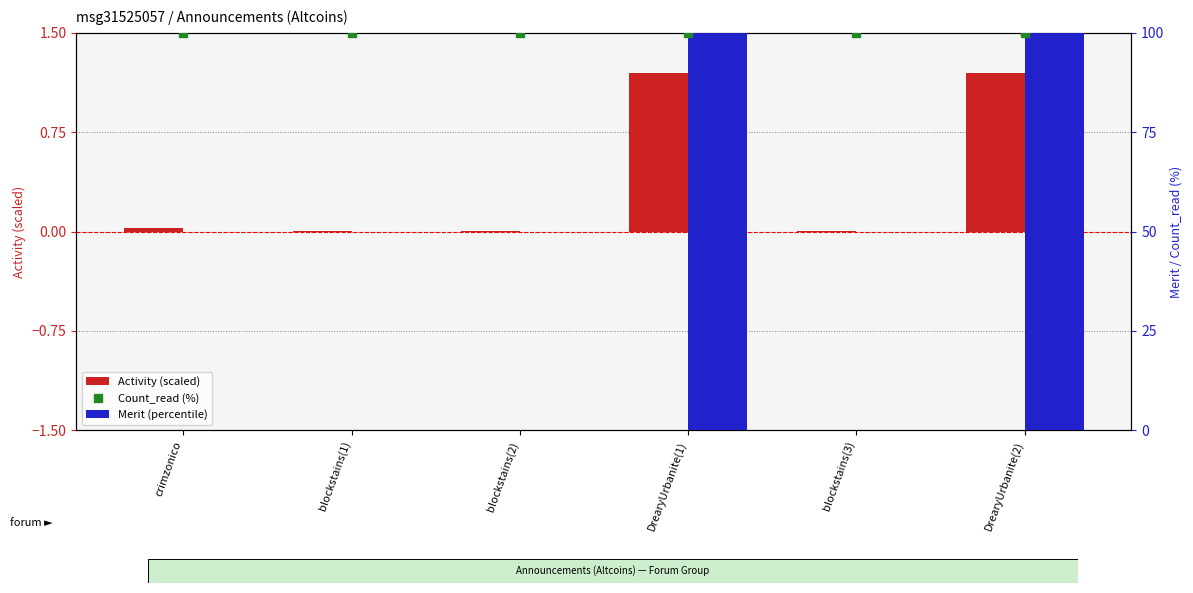

What is the label of the 5th bar from the right?

blockstains(1)